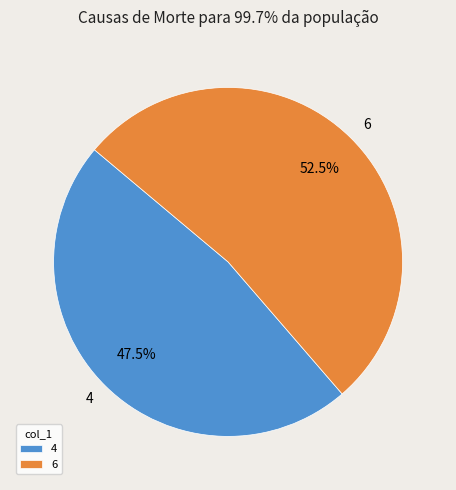

To the nearest percent, what is the combined percentage of 6 and 4?

100%